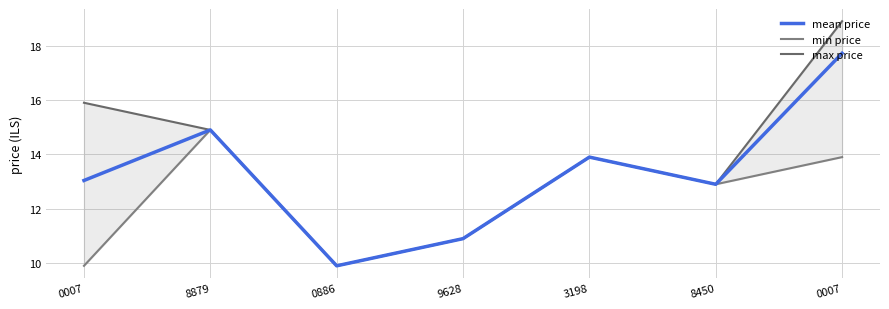

Reading left to right, list all the values displayed in this chart.

mean price: 13.0	14.9	9.9	10.9	13.9	12.9	17.7
min price: 9.9	14.9	9.9	10.9	13.9	12.9	13.9
max price: 15.9	14.9	9.9	10.9	13.9	12.9	18.9